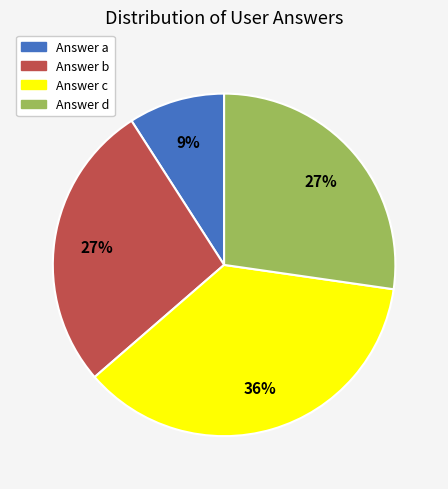

To the nearest percent, what is the average slice percentage?

25%